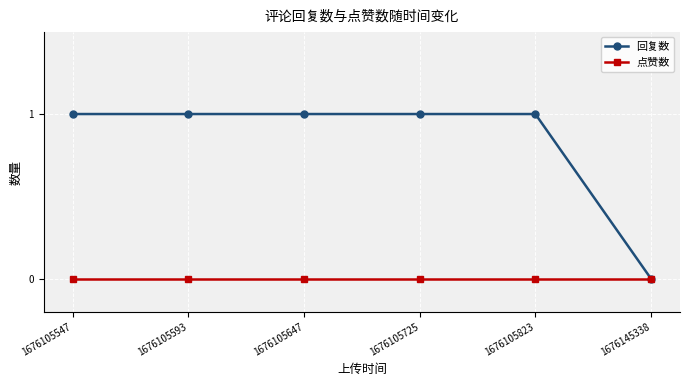

Reading left to right, what are all the values shown in this chart?

回复数: 1676105547=1	1676105593=1	1676105647=1	1676105725=1	1676105823=1	1676145338=0
点赞数: 1676105547=0	1676105593=0	1676105647=0	1676105725=0	1676105823=0	1676145338=0